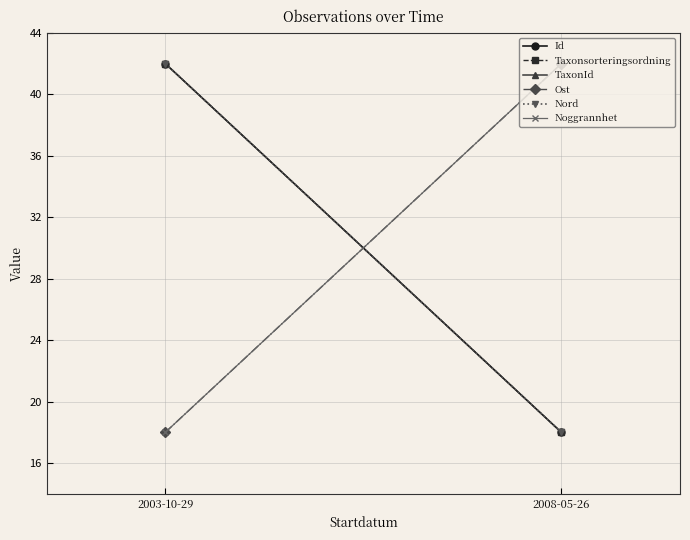

Reading left to right, extract all data points from this chart.

Id: 42	18
Taxonsorteringsordning: 42	18
TaxonId: 0	0
Ost: 18	42
Nord: 42	18
Noggrannhet: 18	42